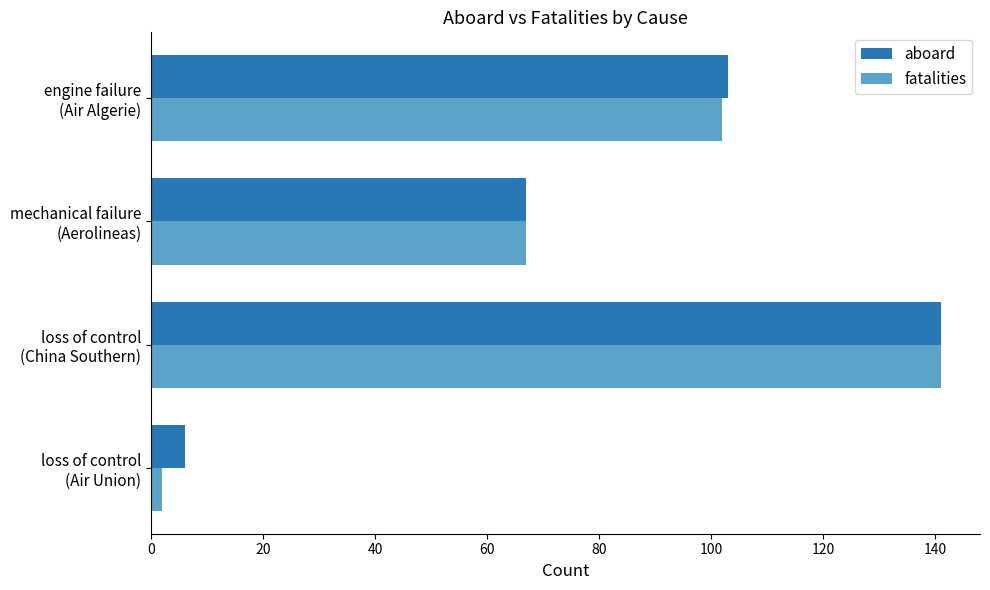

At which category is the sum across all series the highest?

loss of control
(China Southern)